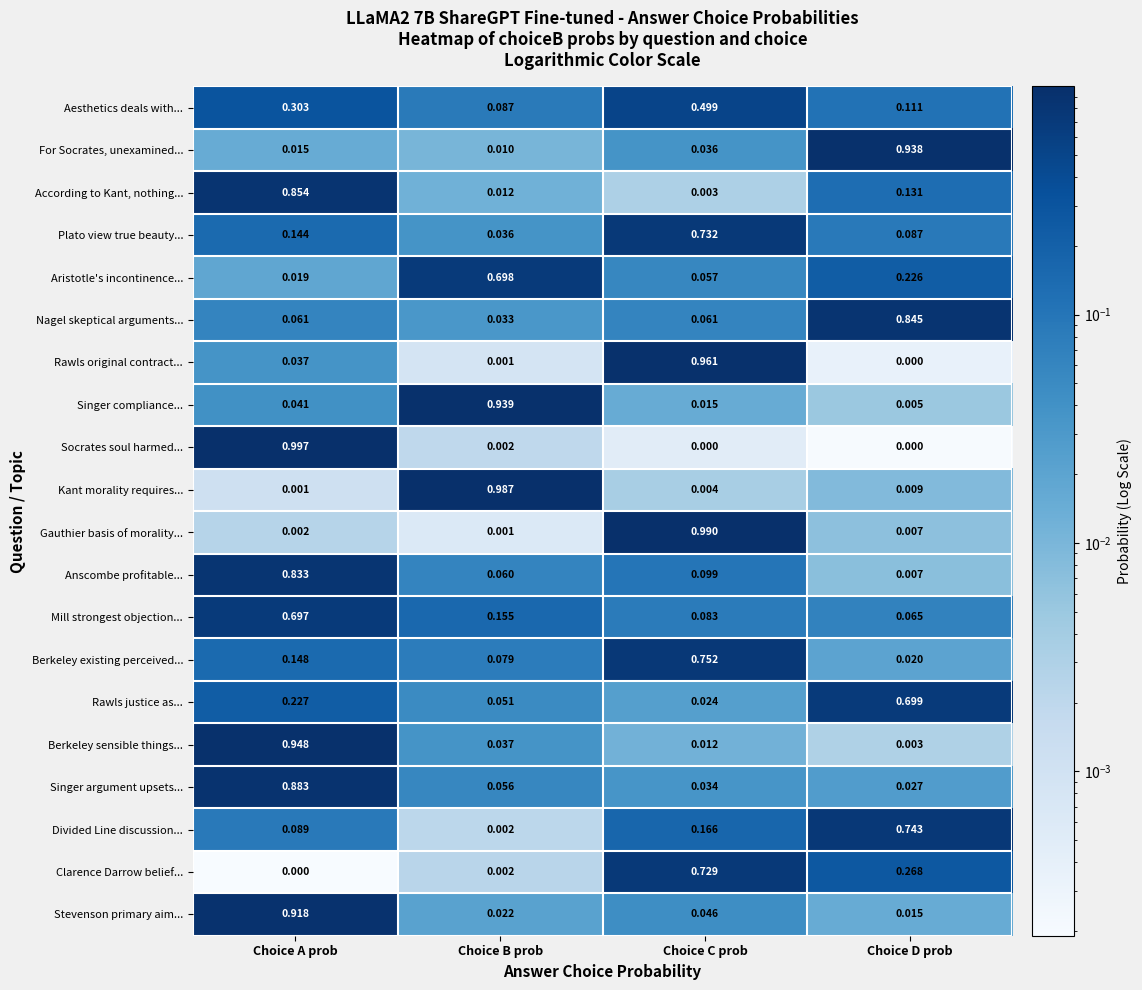

Which series has the largest range (max minus min)?

Socrates soul harmed...